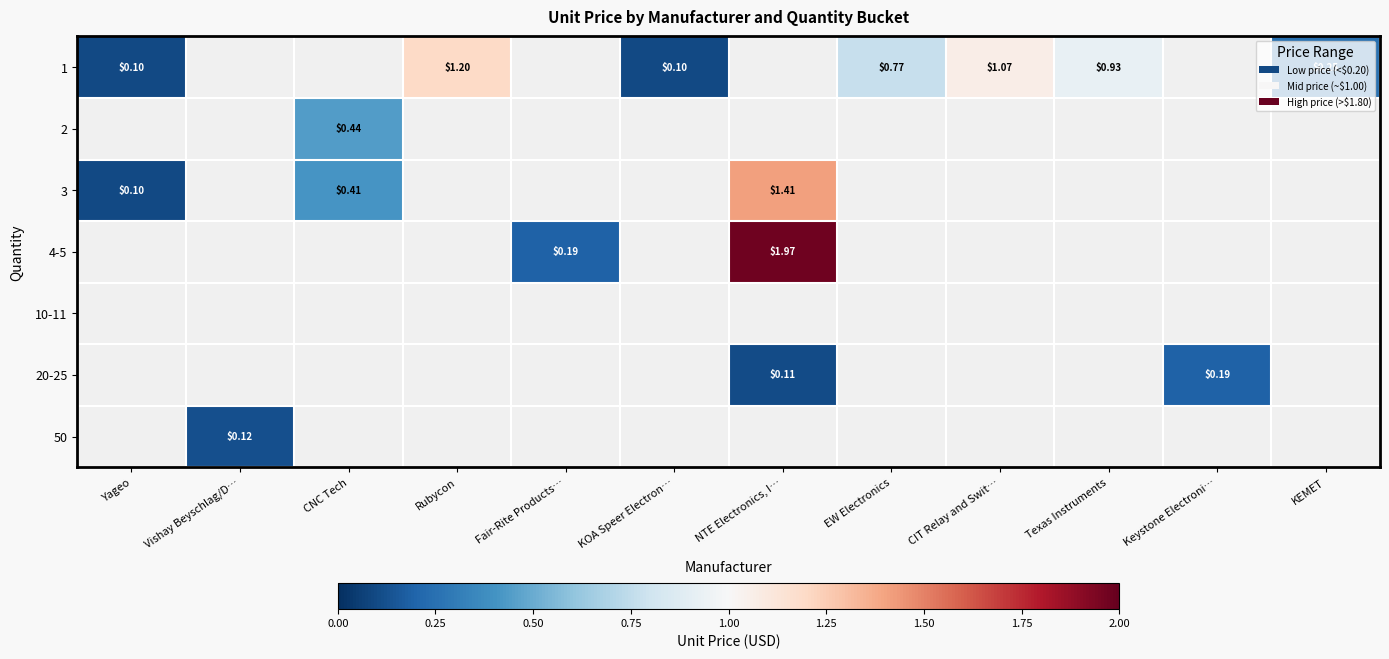

What is the maximum value shown in the chart?

2.0